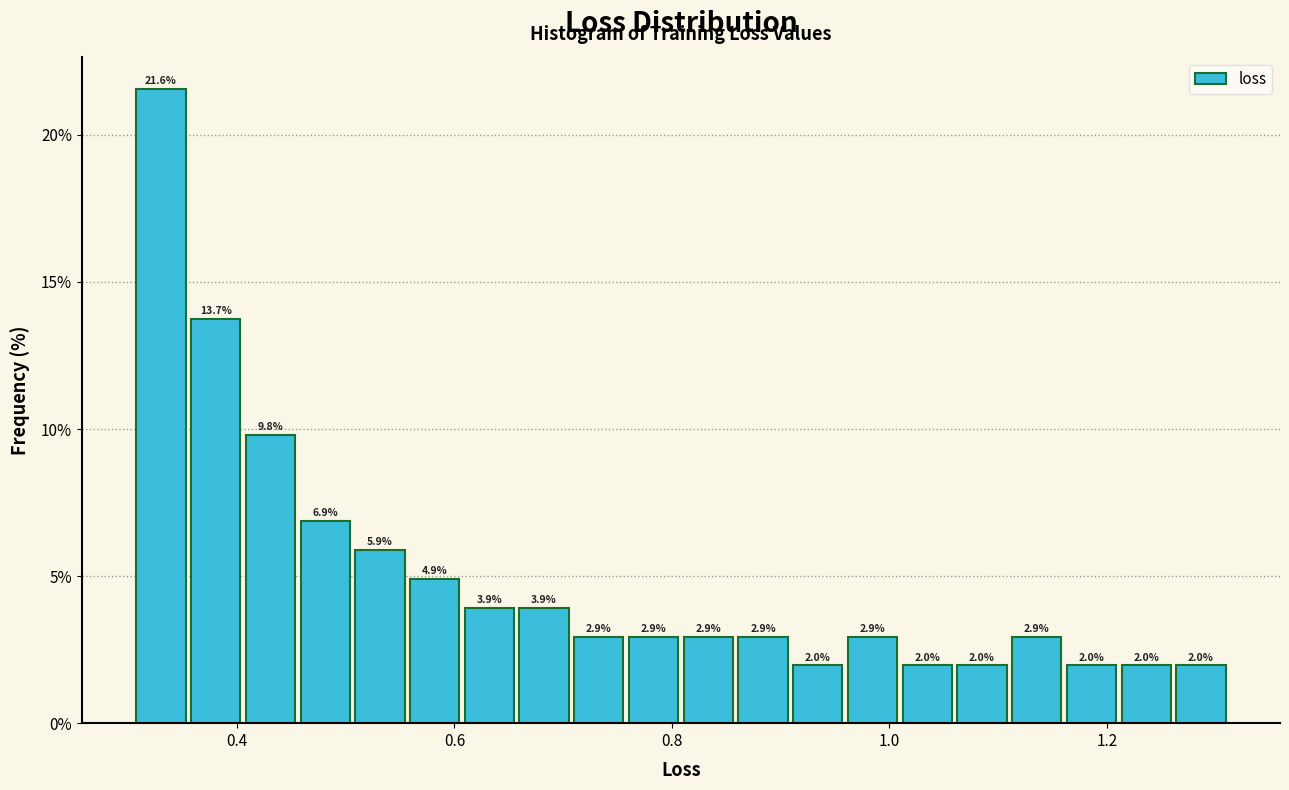

Read against the x-axis, roughly where is the centre of the tallest bar?

0.34